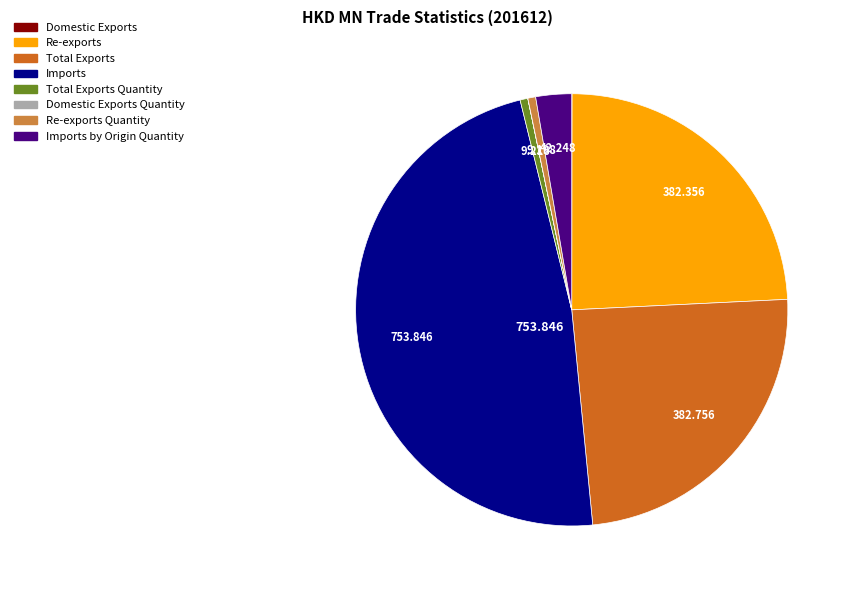

Is there any slice that represents more than half of the pie?

No